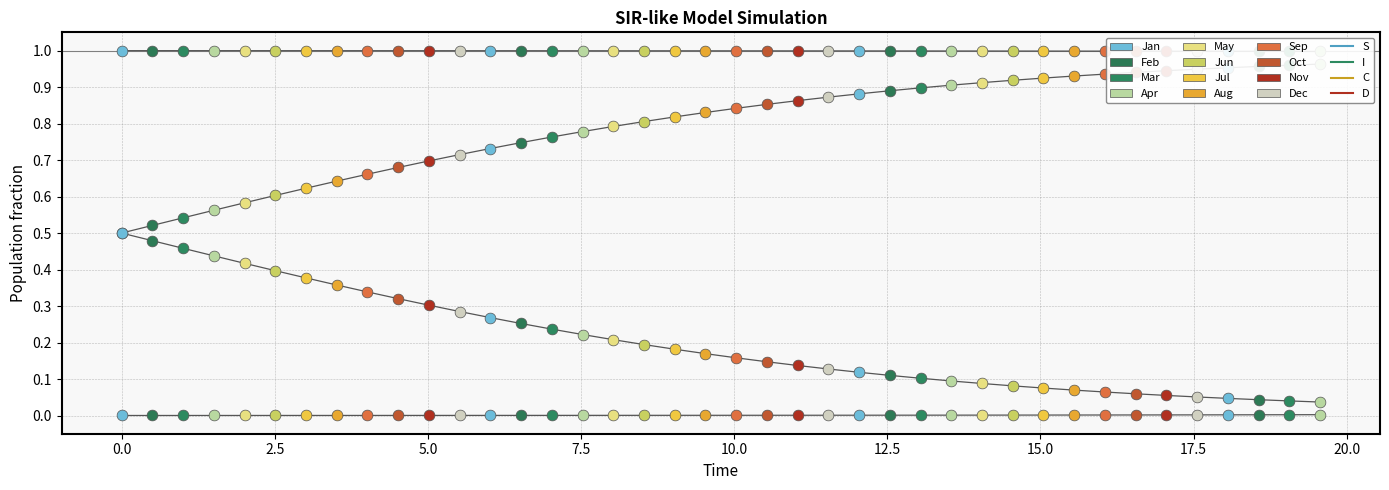

Which series contains the lowest Y value?

I